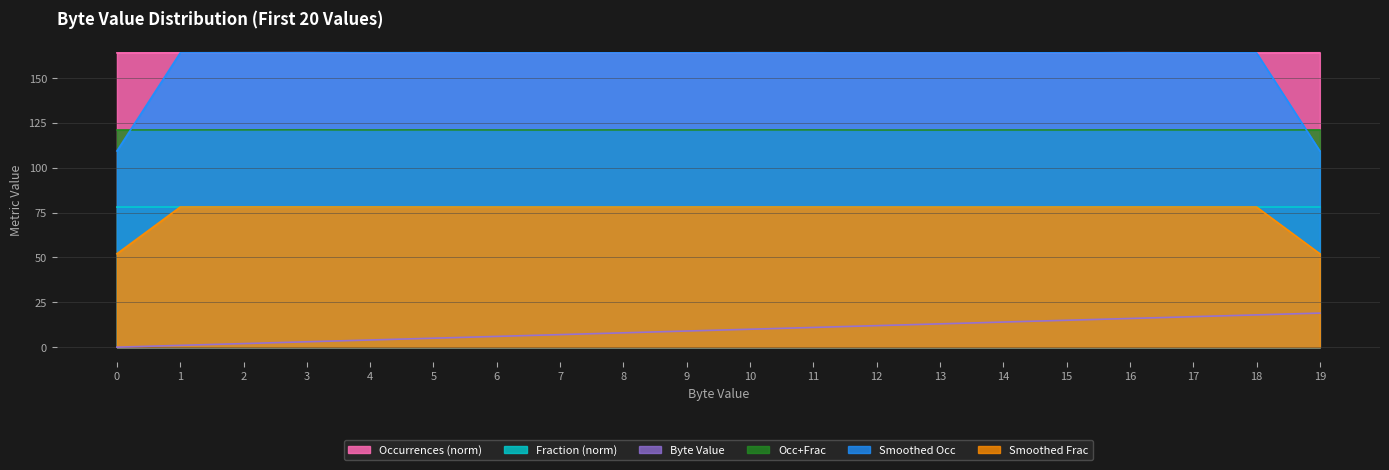

Which series has the largest total across all categories?

Occurrences (norm)